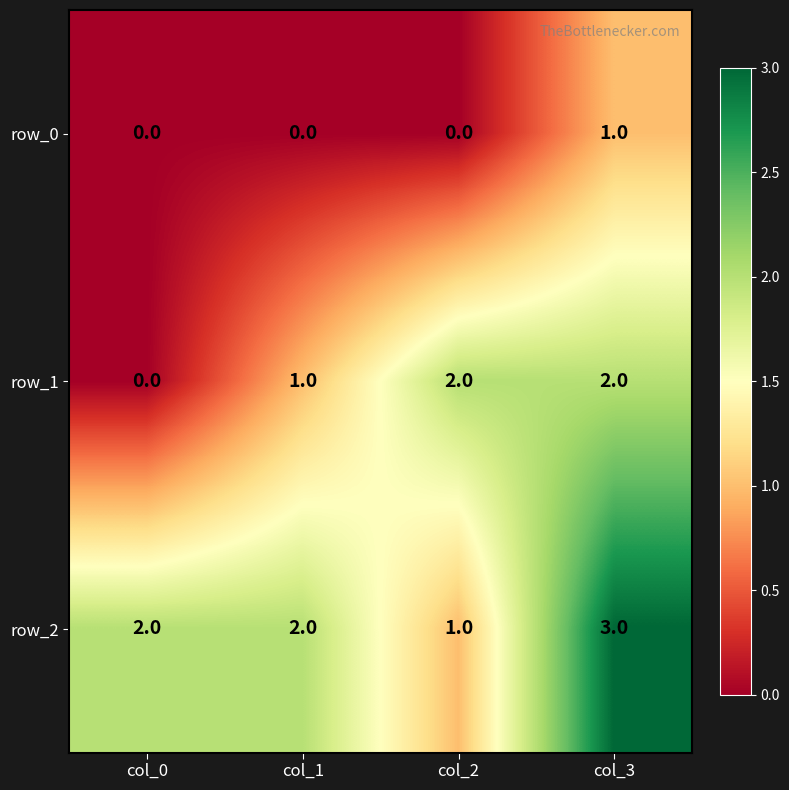

Is it true that row_0 equals 1 at col_3?

True